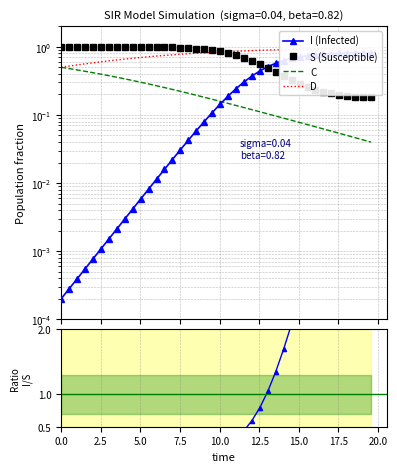

True or false: C and D intersect in this chart.

False